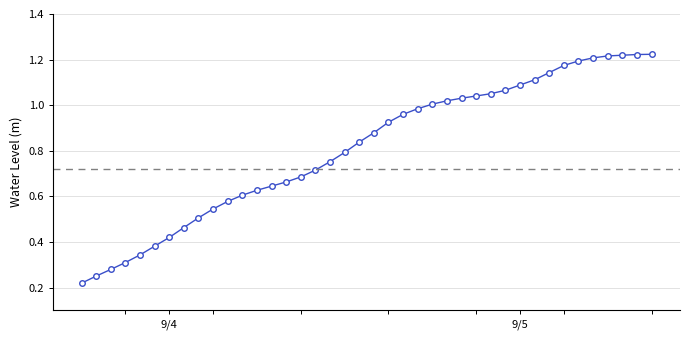

What is the sum of all values?

32.4